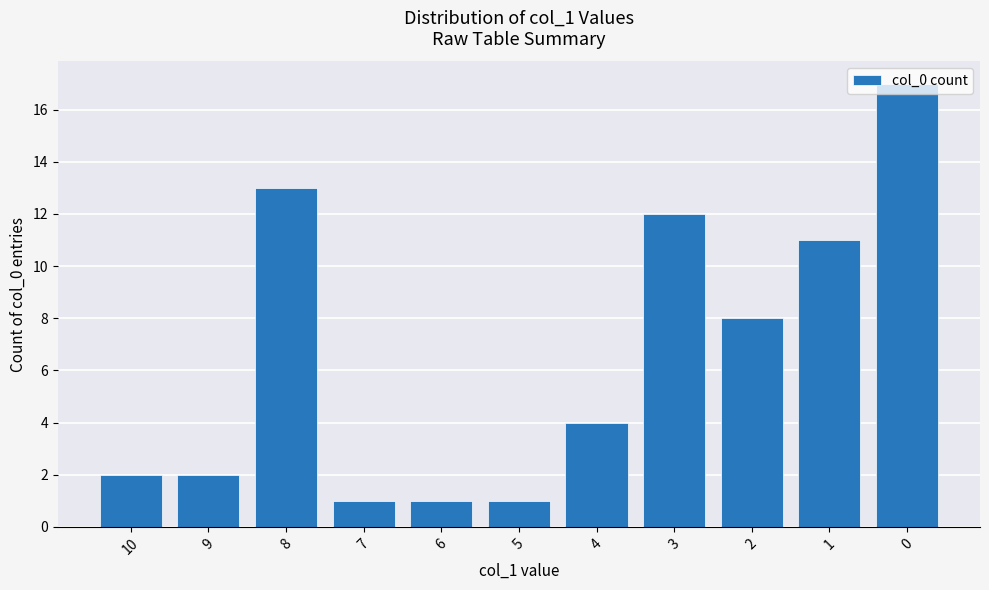

What is the difference between the second highest and minimum values?

12